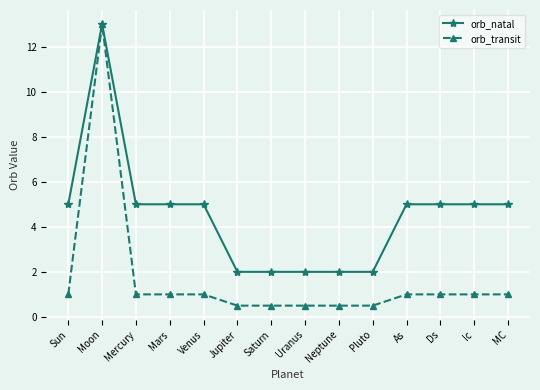

Which category has the highest value in the orb_transit series?

Moon